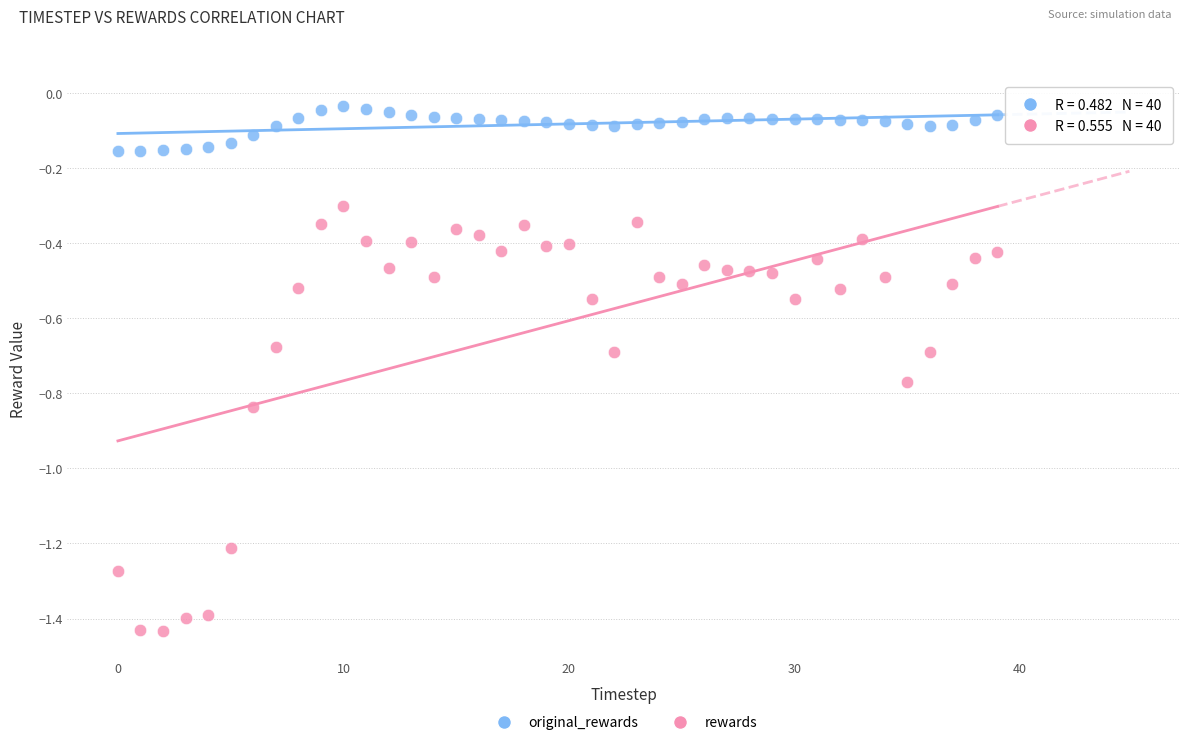

What are all the series names shown in the legend?

original_rewards, rewards